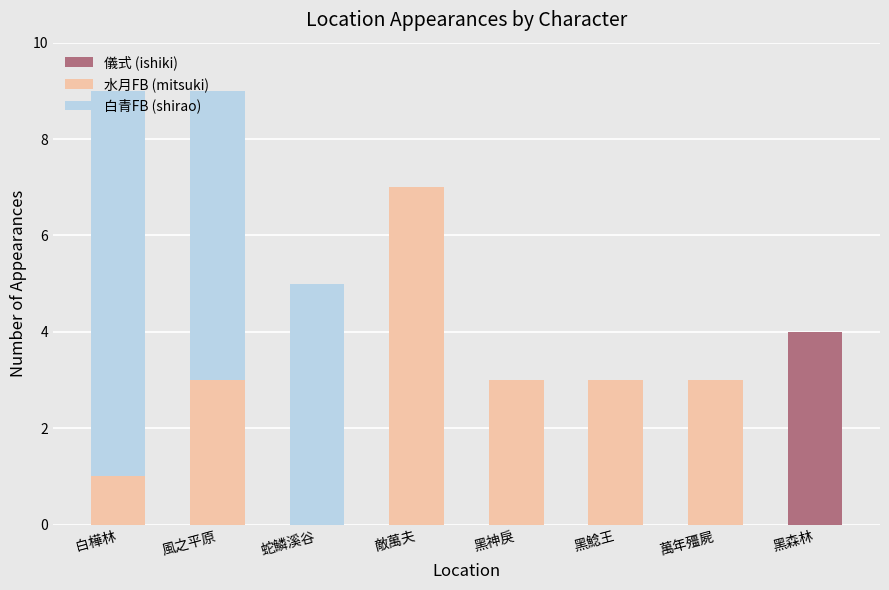

Which category has the highest value in the 儀式 (ishiki) series?

黑森林